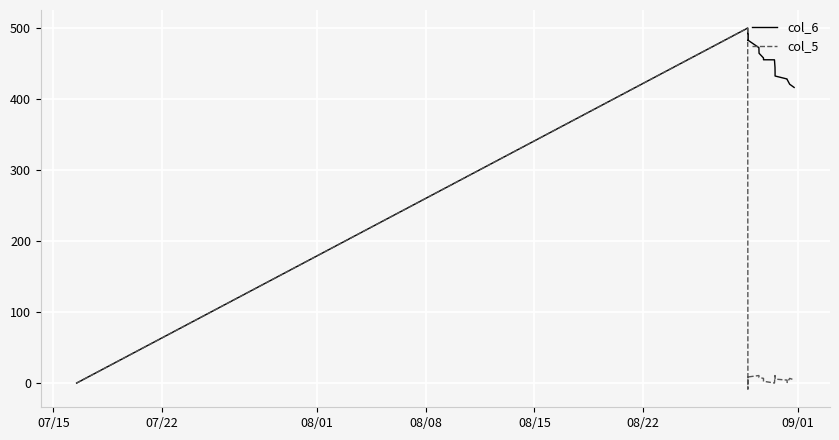

What is the maximum value shown in the chart?

500.0